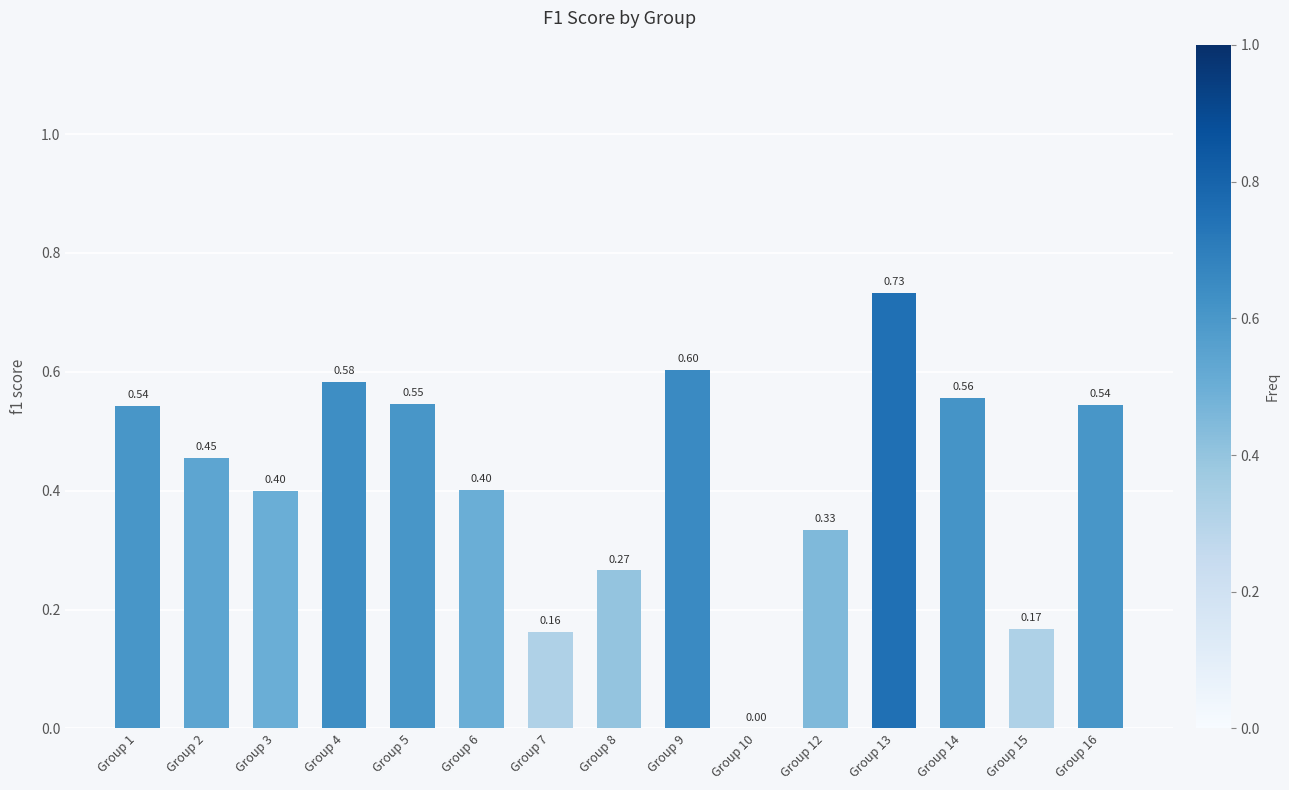

What is the change in value from Group 8 to Group 14?

+0.3